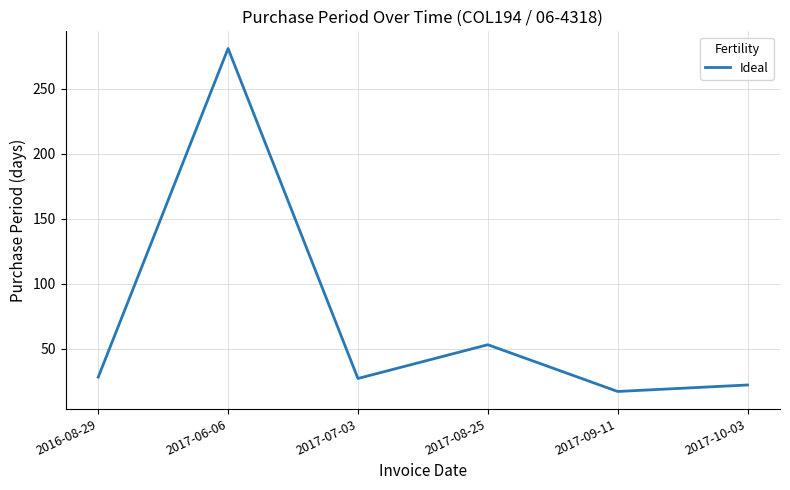

At which category does the data reach its first local valley?

2017-07-03